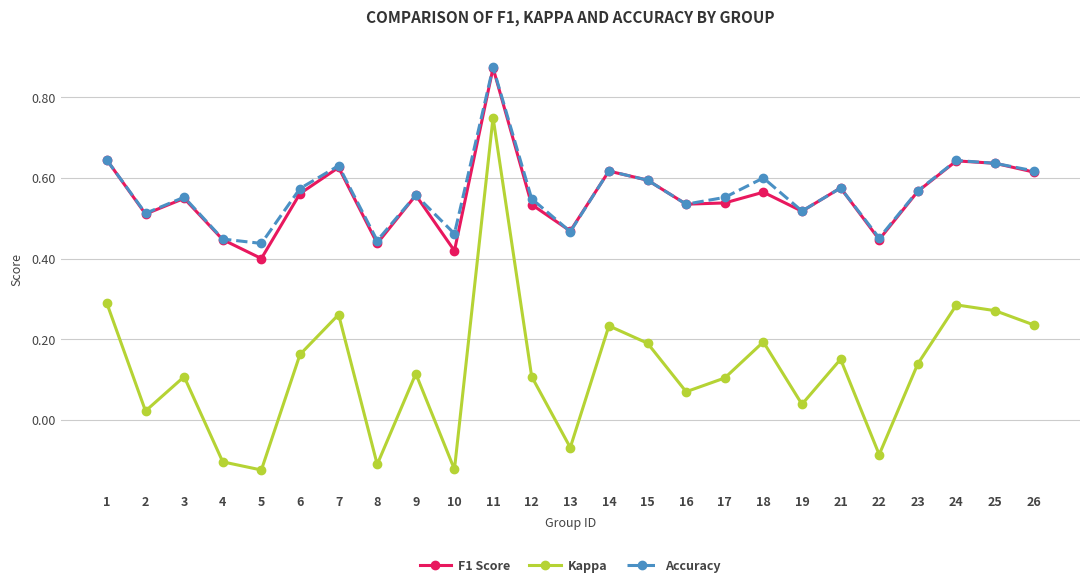

How many interior local valleys does the Kappa series have?

8